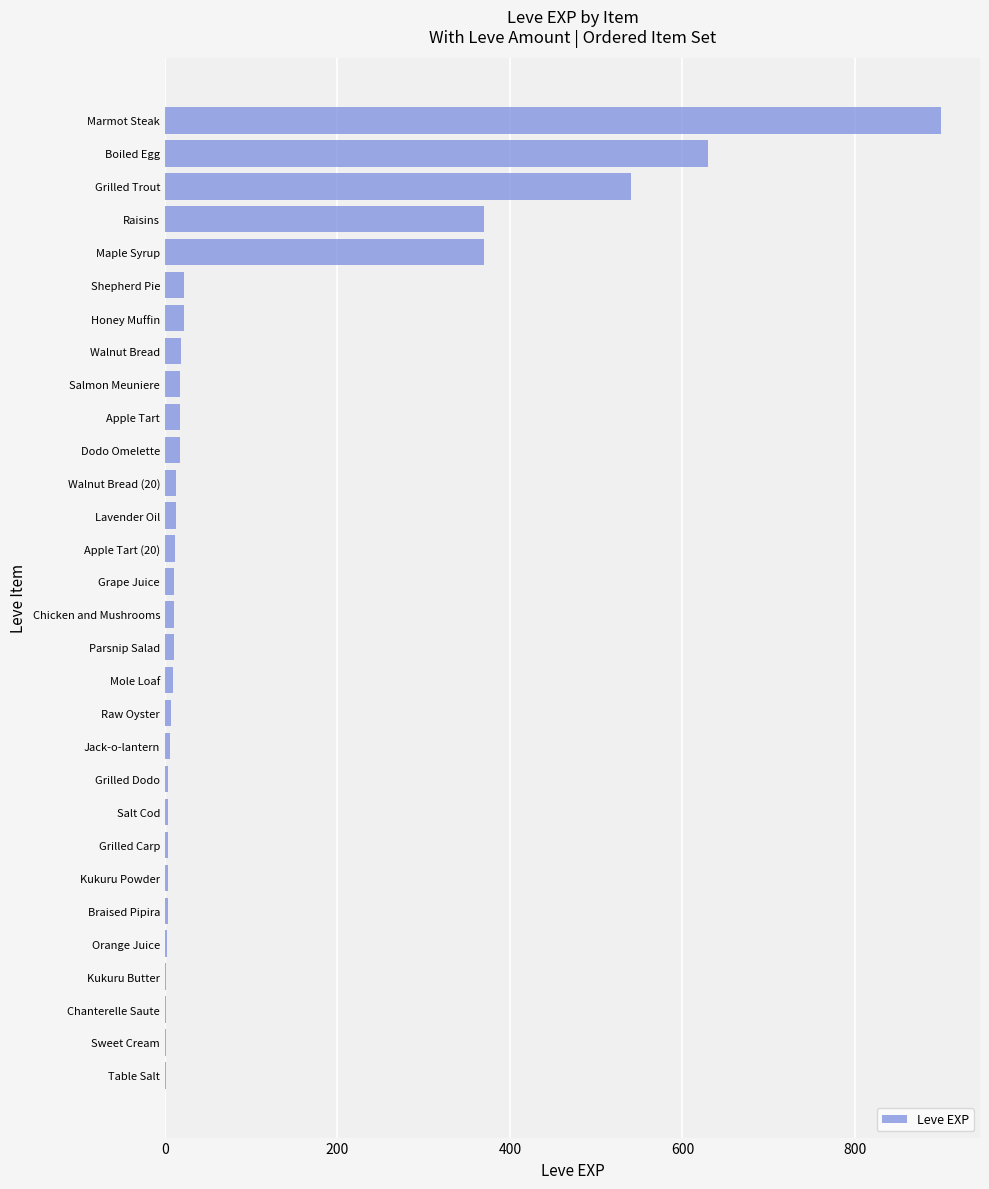

What is the sum of all values?

3040